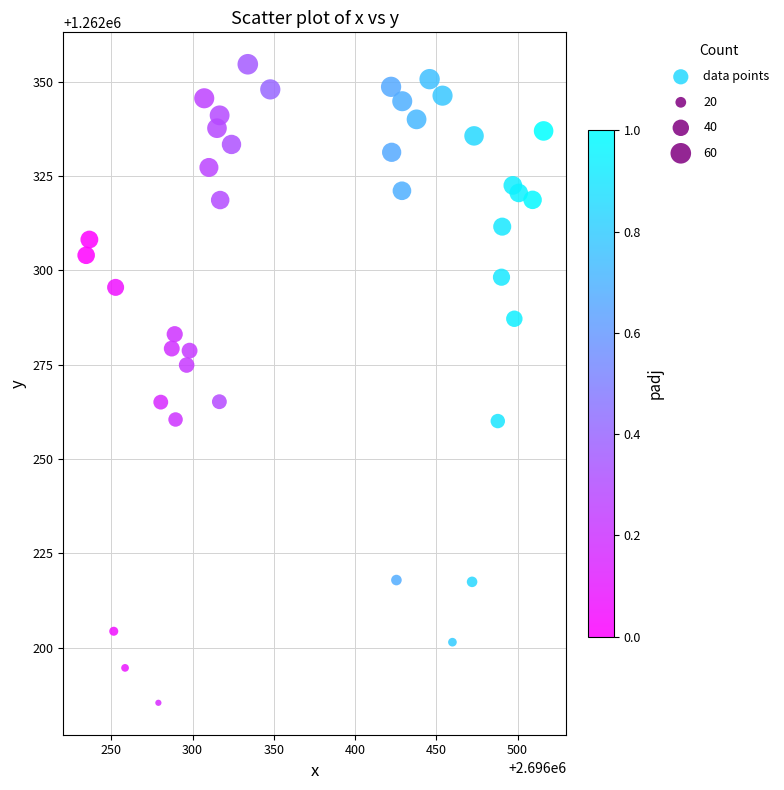

What is the range of Y values (max minus min)?

169.2